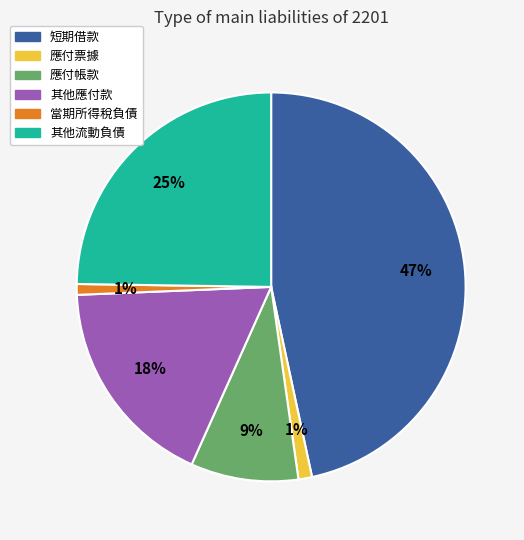

Is there any slice that represents more than half of the pie?

No